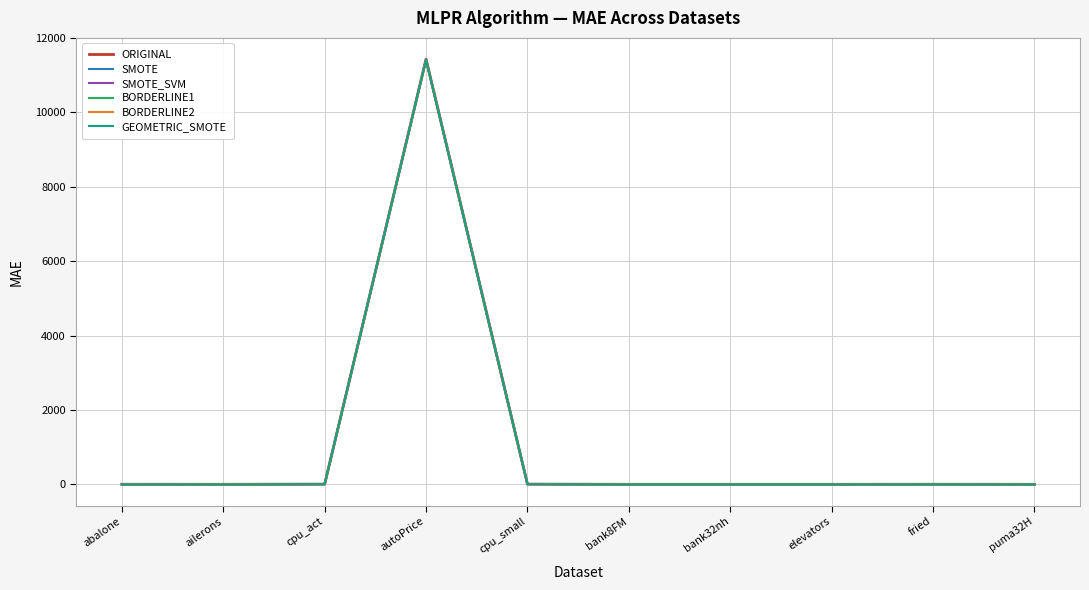

The value of ORIGINAL at cpu_small is 5.6. True or false?

True